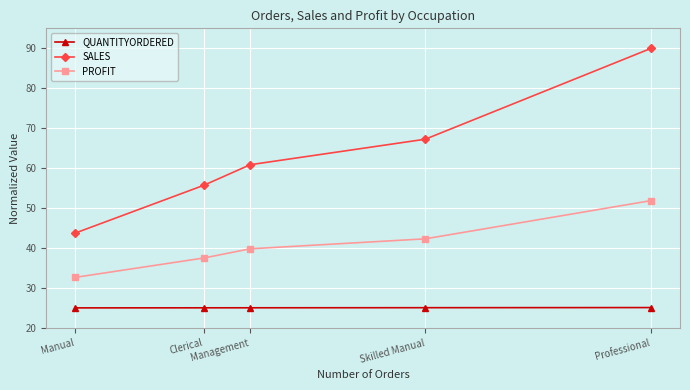

How many lines are shown in the chart?

3